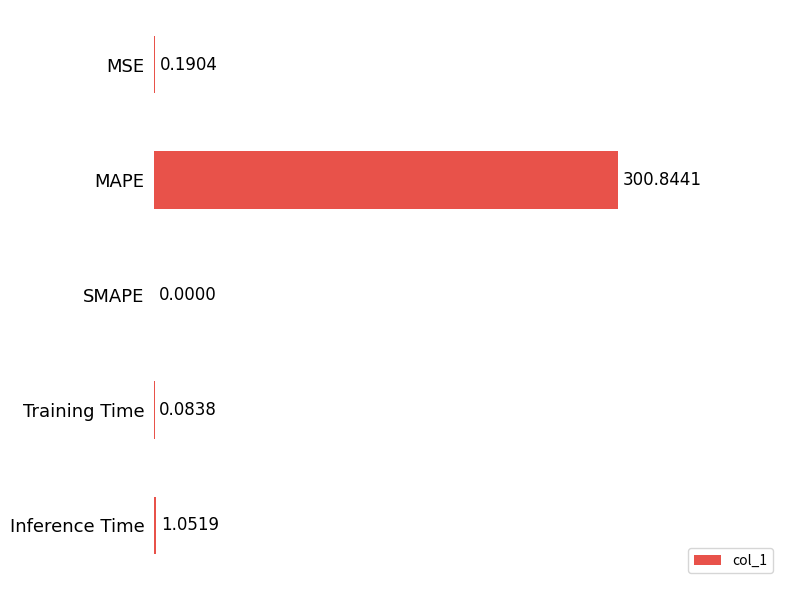

What is the sum of the values at Training Time and MSE?

0.3